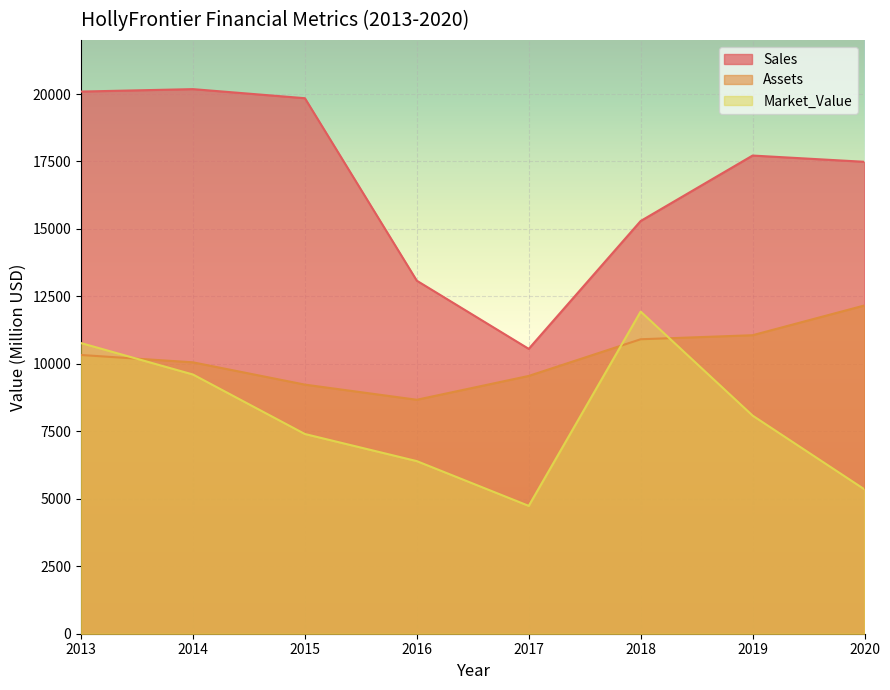

Is the value of Sales at 2019 greater than the value of Market_Value at 2017?

Yes